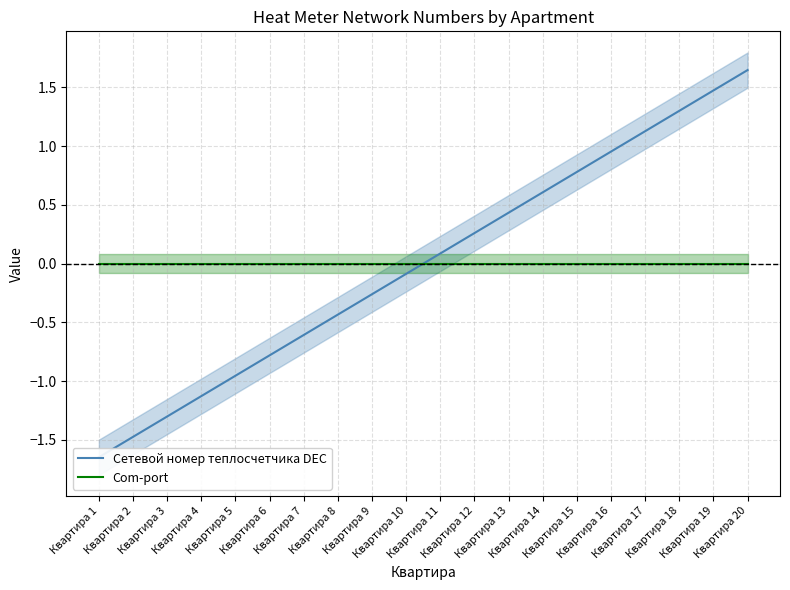

Which category has the highest value in the Сетевой номер теплосчетчика DEC series?

Квартира 20